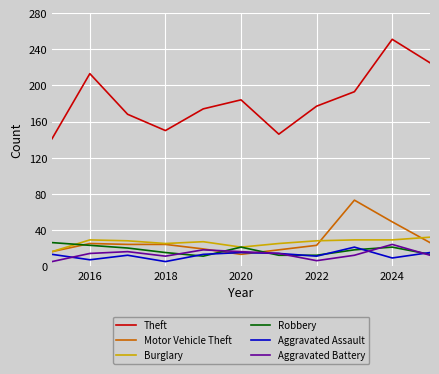

True or false: Aggravated Assault and Theft cross at least once.

False